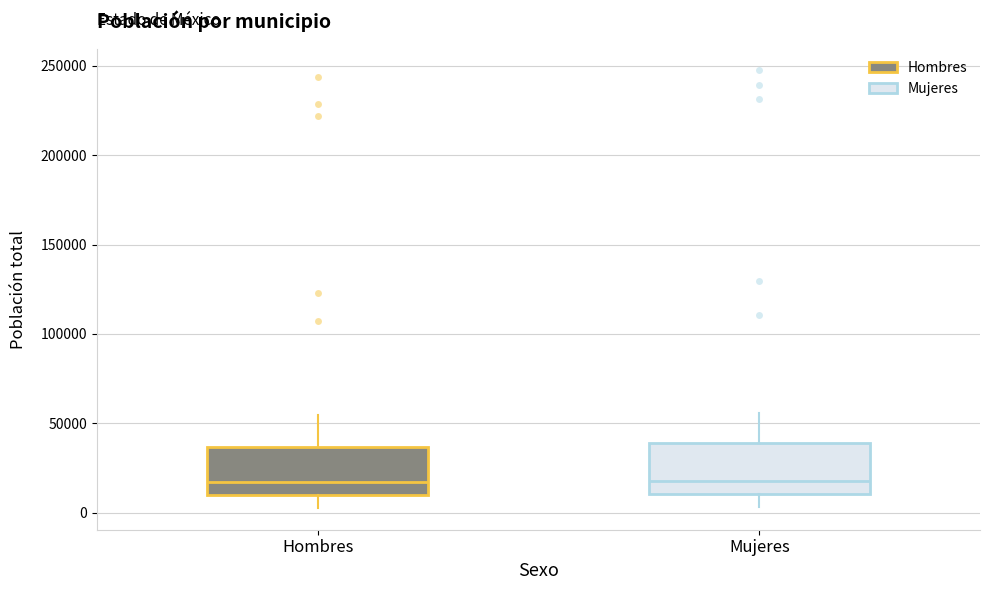

Reading left to right, transcribe this box plot: for each box, give where its median line is, the range the box spans, and where its two whiskers end, as read against the y-axis. The values are not printed on the chart, so give them approximately, as read against the axis.

Hombres: median 15000, box 10000 to 35000, whiskers 5000 to 55000
Mujeres: median 20000, box 10000 to 40000, whiskers 5000 to 55000